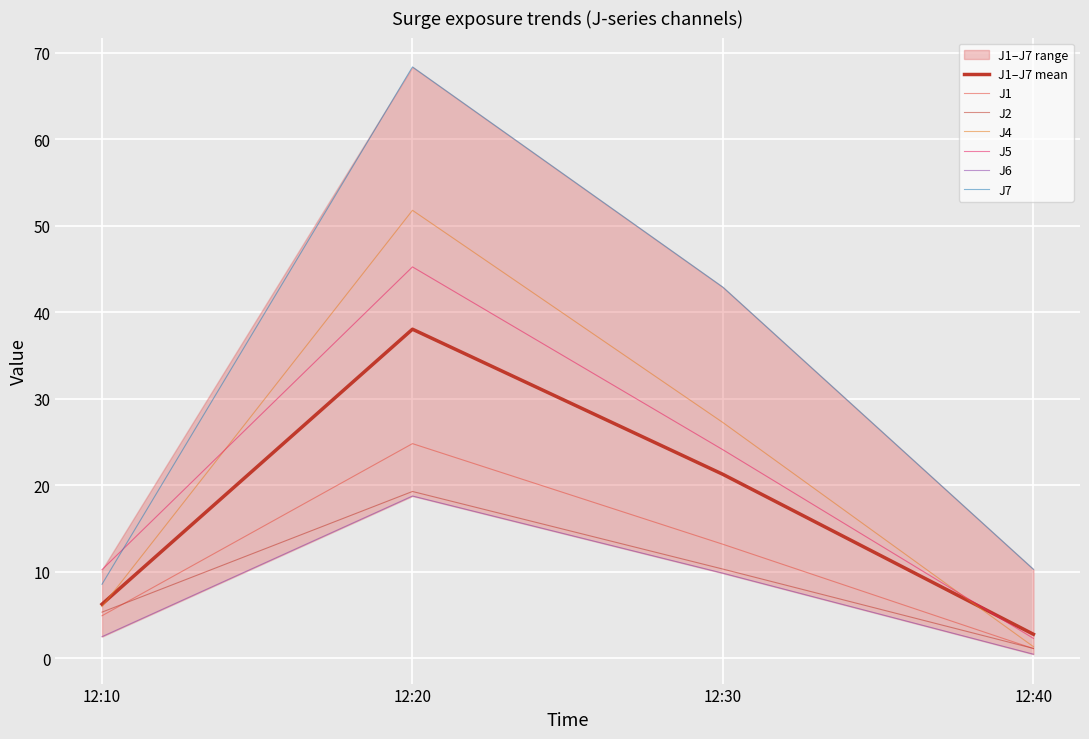

What is the highest value of the J7 series?

68.4